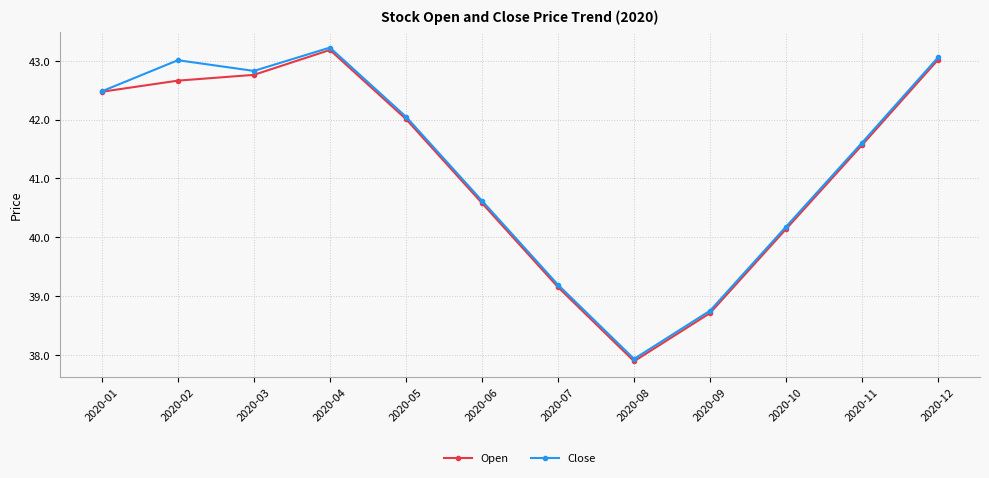

Rank the categories by Open value from highest to lowest.

2020-04, 2020-12, 2020-03, 2020-02, 2020-01, 2020-05, 2020-11, 2020-06, 2020-10, 2020-07, 2020-09, 2020-08